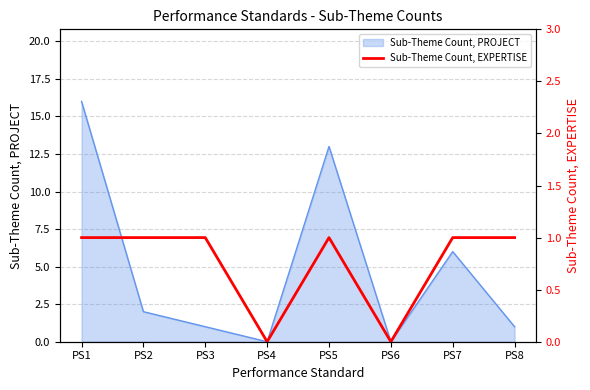

What is the highest value of the Sub-Theme Count, PROJECT series?

16